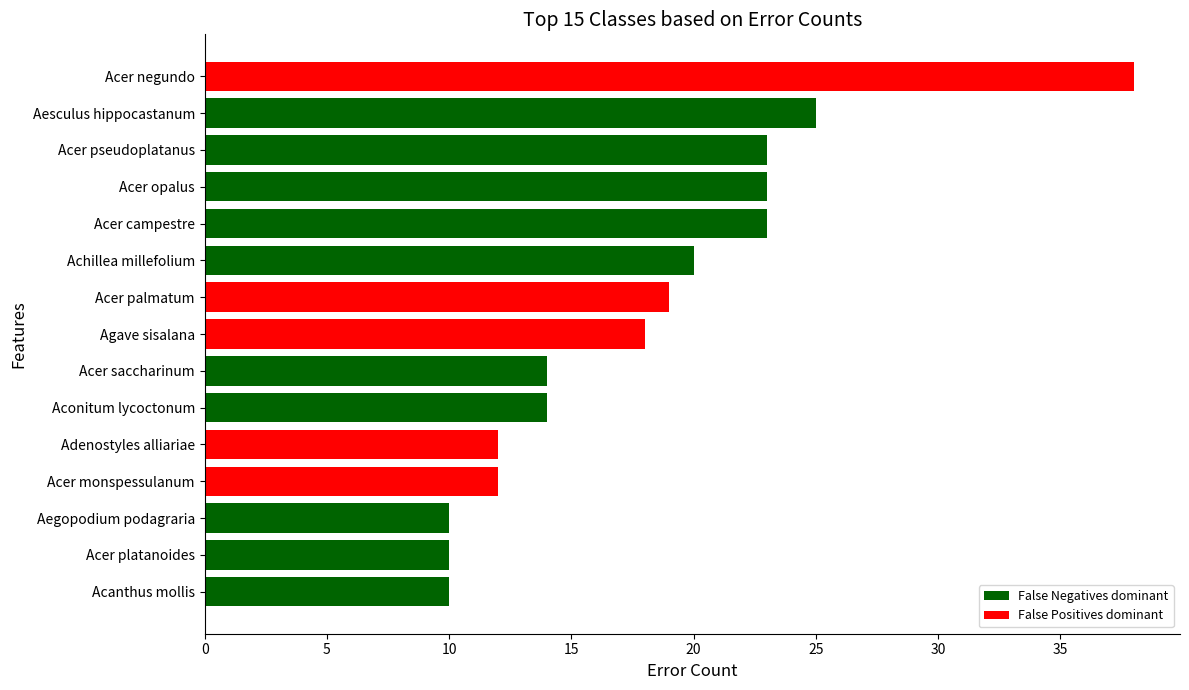

What value does the data have at Acer palmatum?

19